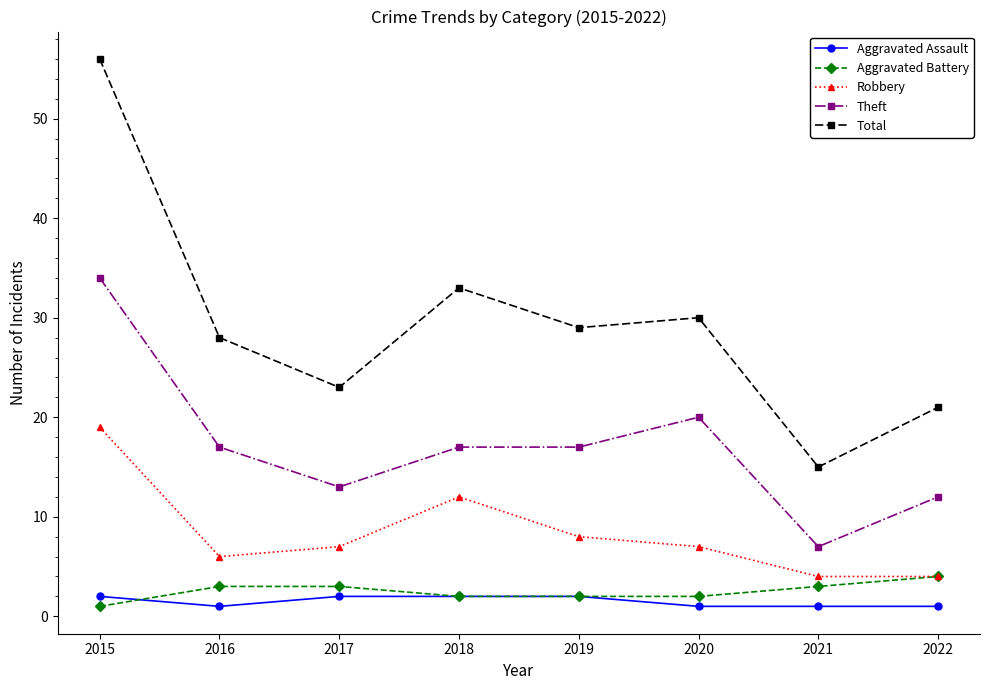

Reading left to right, transcribe all the data shown in this chart.

Aggravated Assault: 2015=2	2016=1	2017=2	2018=2	2019=2	2020=1	2021=1	2022=1
Aggravated Battery: 2015=1	2016=3	2017=3	2018=2	2019=2	2020=2	2021=3	2022=4
Robbery: 2015=19	2016=6	2017=7	2018=12	2019=8	2020=7	2021=4	2022=4
Theft: 2015=34	2016=17	2017=13	2018=17	2019=17	2020=20	2021=7	2022=12
Total: 2015=56	2016=28	2017=23	2018=33	2019=29	2020=30	2021=15	2022=21